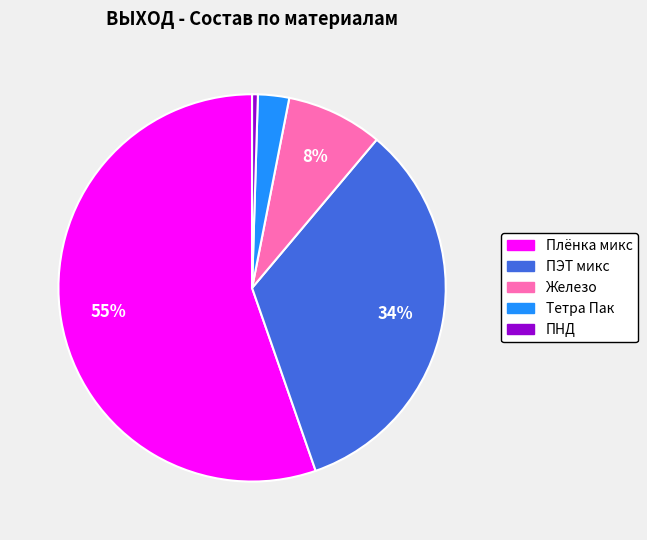

Which has a higher value, Железо or Тетра Пак?

Железо